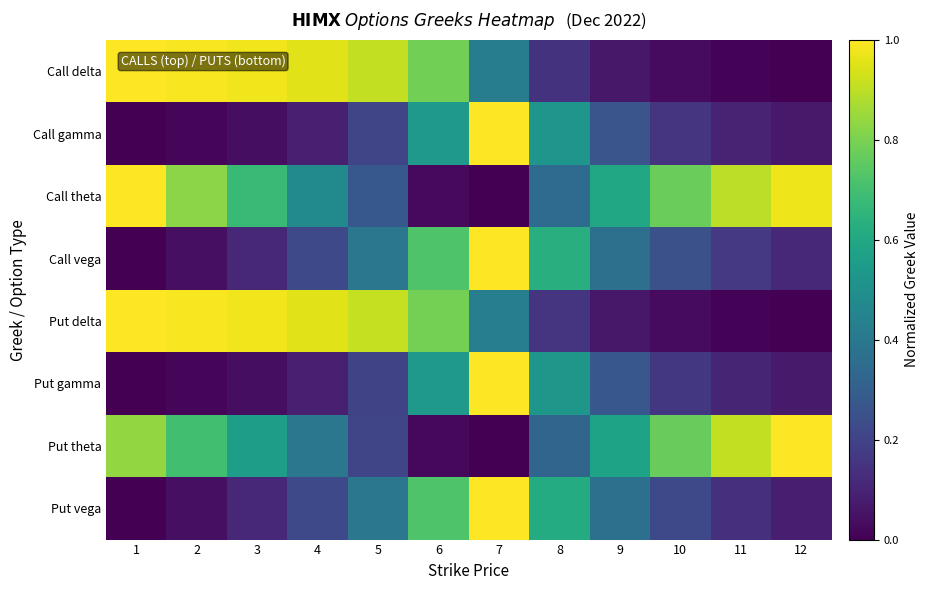

What is the difference between the highest and lowest values at 1?

1.0